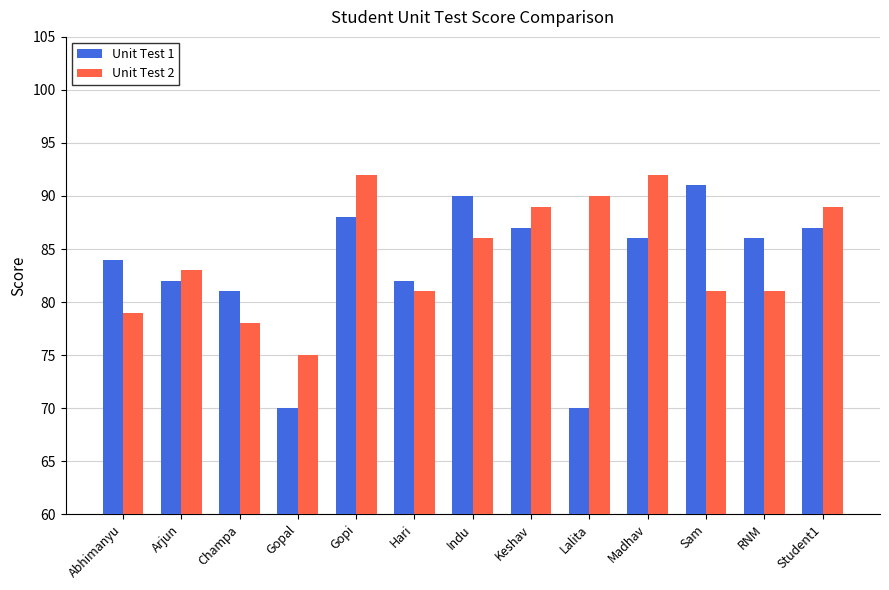

Count the number of categories in the chart.

13